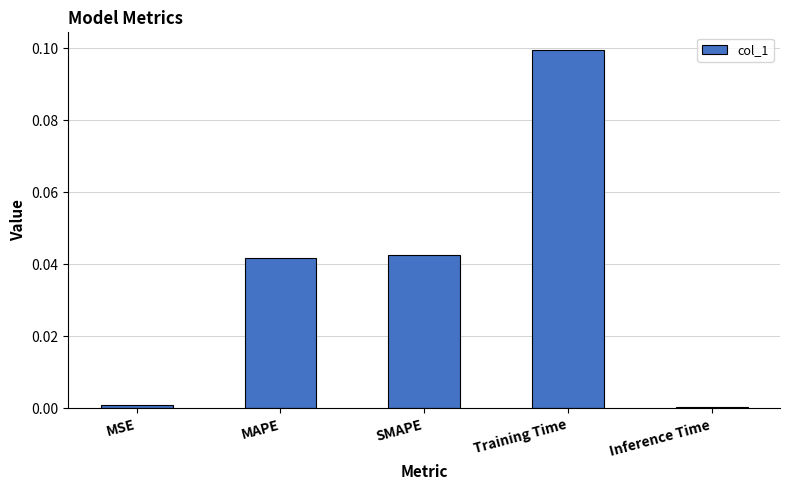

Which category has the highest value across all series?

Training Time